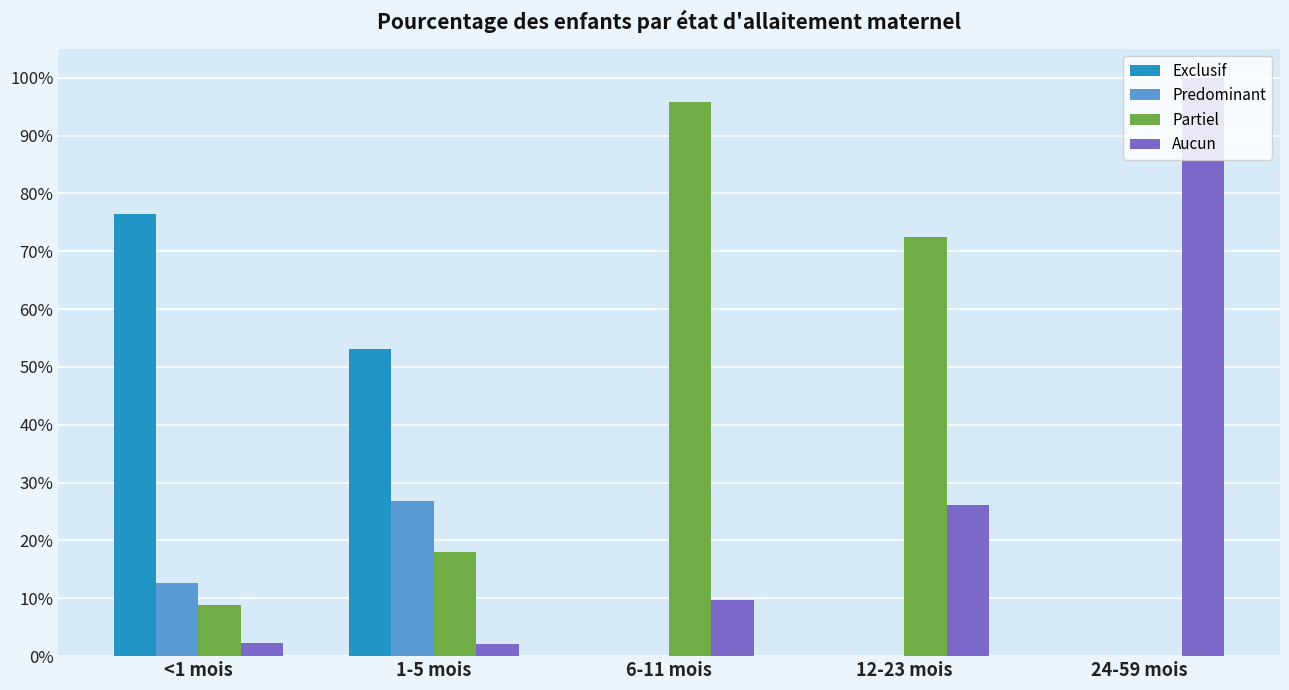

At which category is the sum across all series the highest?

6-11 mois